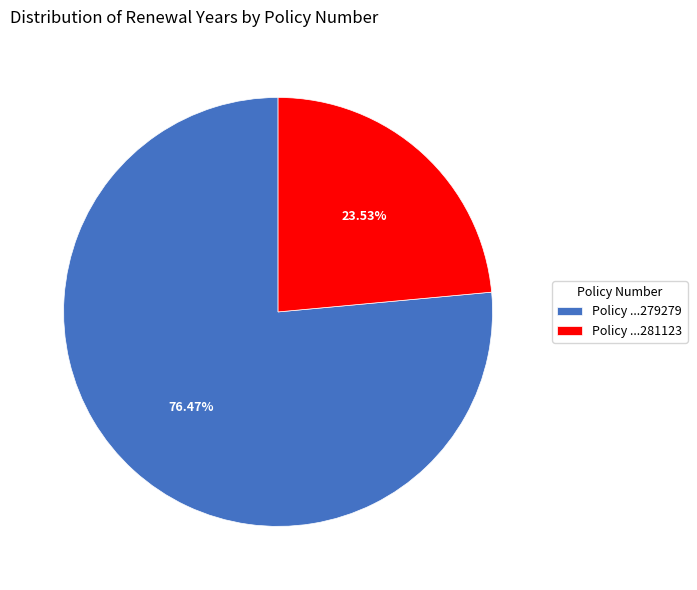

Rank the categories by value from highest to lowest.

Policy ...279279, Policy ...281123